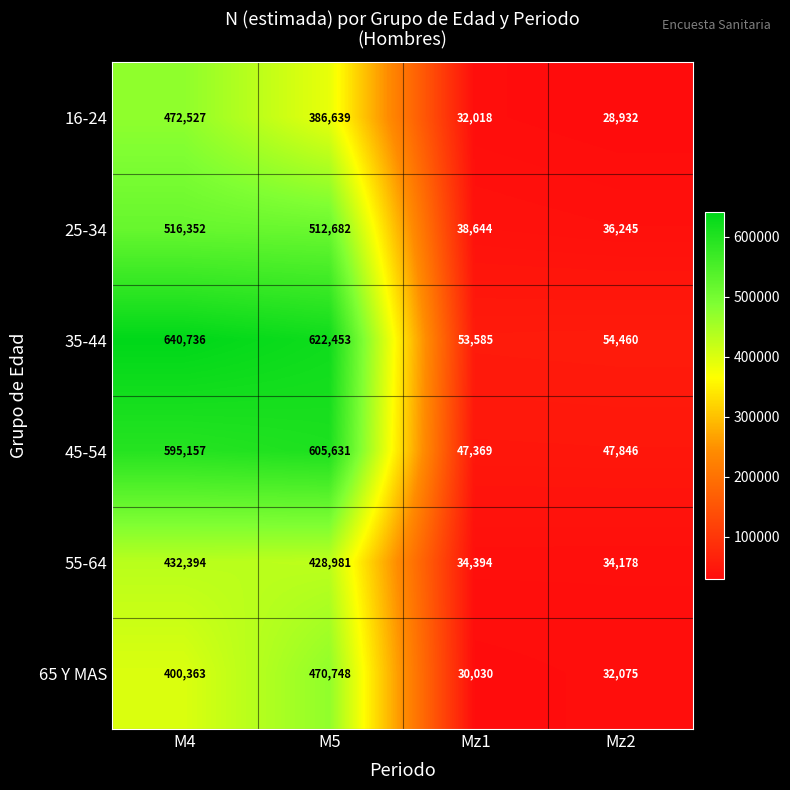

At which label does 16-24 first exceed 386639?

M4